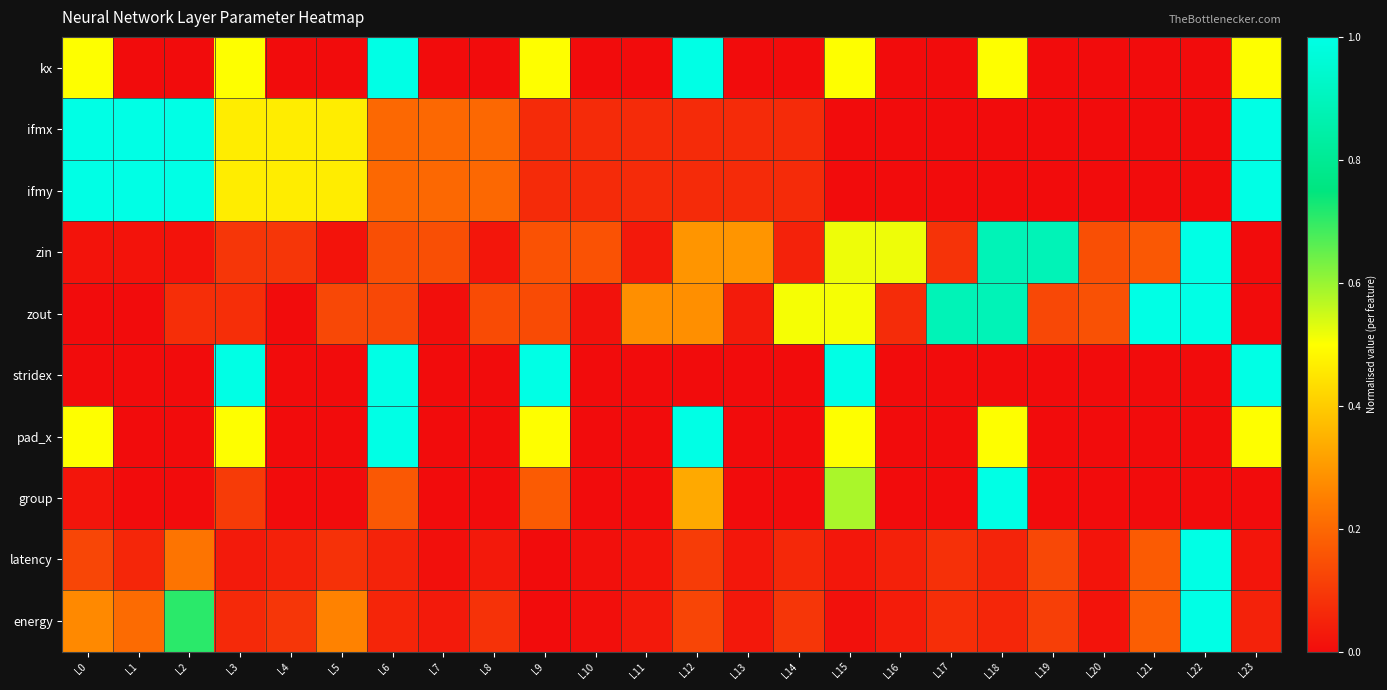

Which series changed the most between L6 and L21?

kx